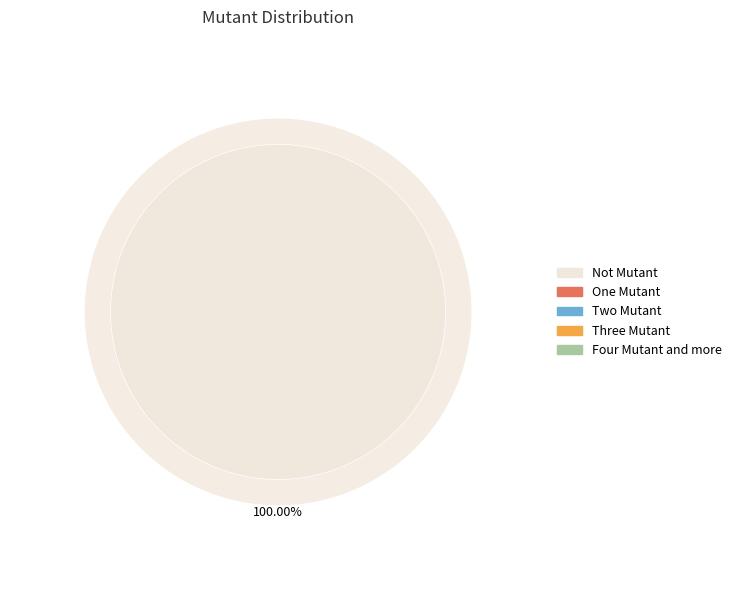

True or false: Not Mutant accounts for 100% of the total.

True